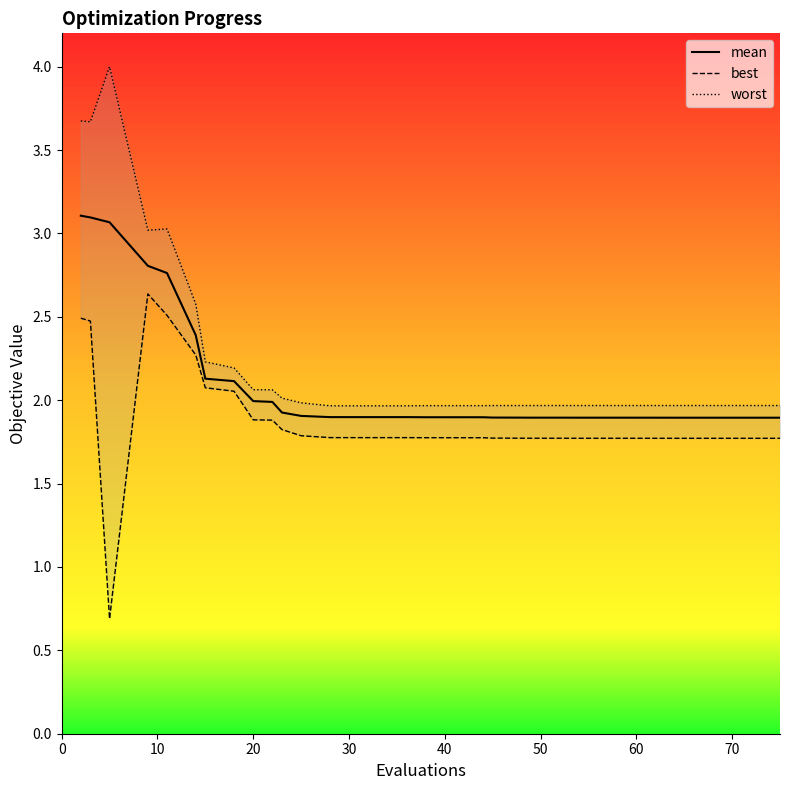

What is the maximum value for mean?

3.1